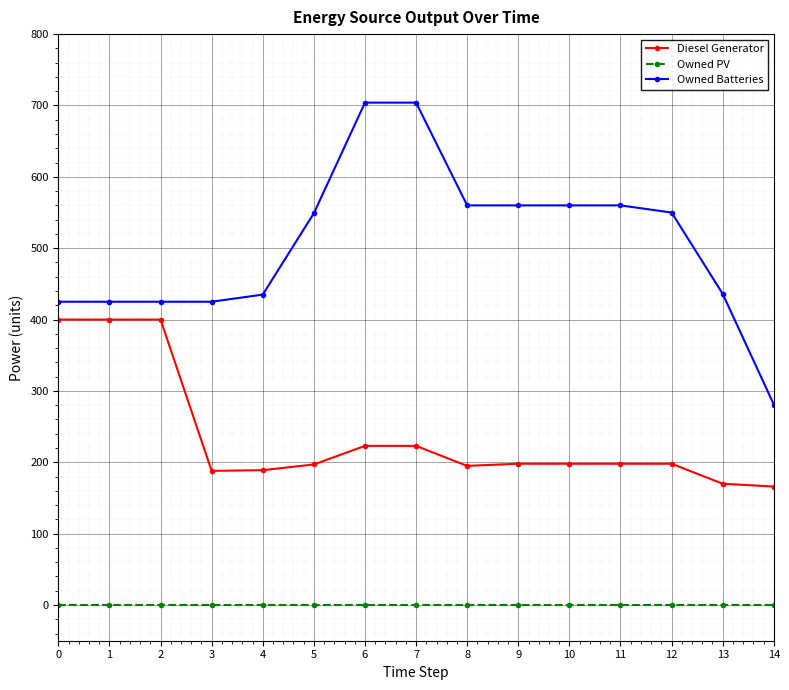

Is the value of Diesel Generator at 9 greater than the value of Owned PV at 12?

Yes